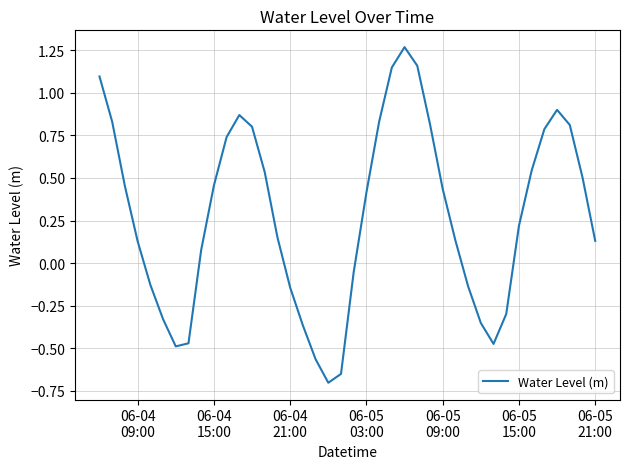

Does the chart have visible grid lines?

Yes